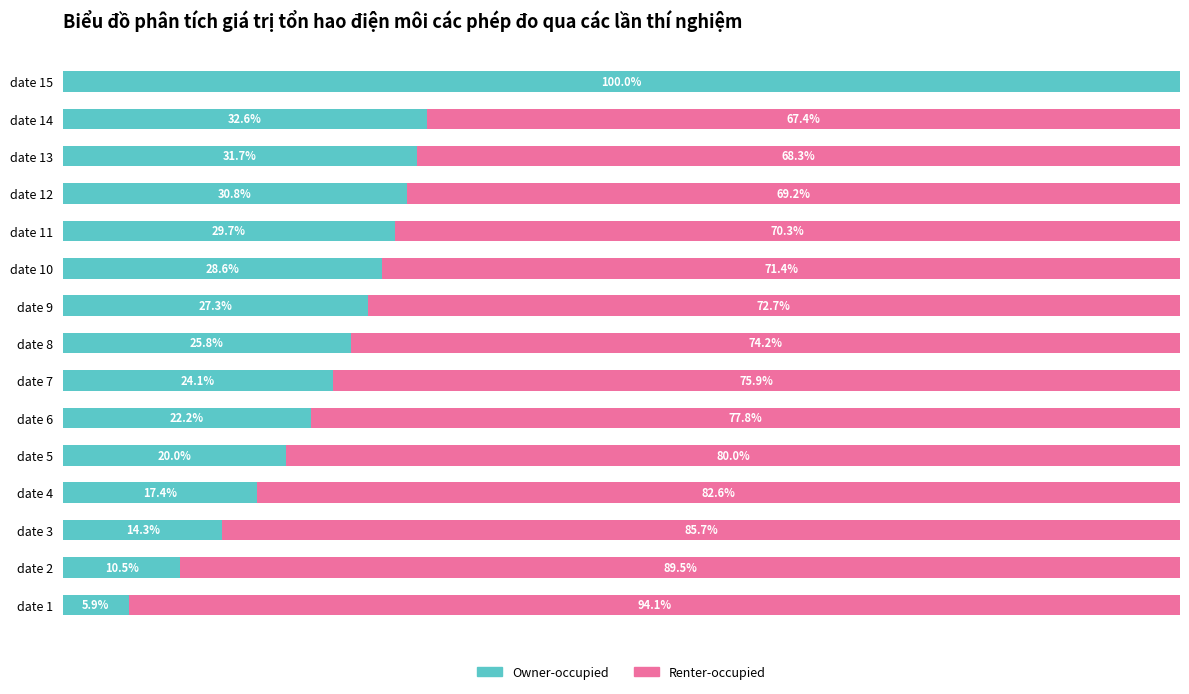

At which label does Owner-occupied reach its peak?

date 15